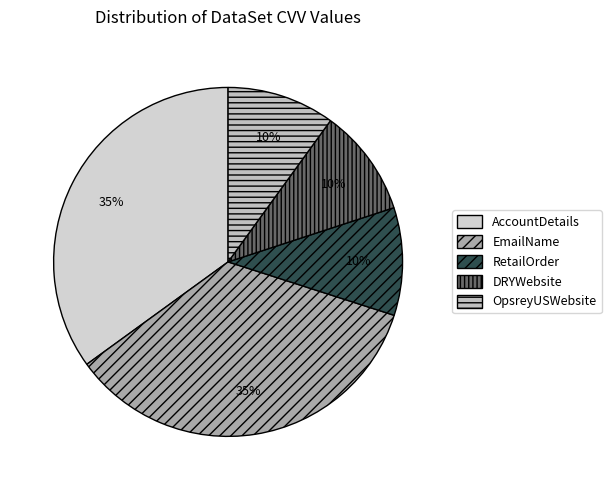

Which slice is the smallest?

RetailOrder